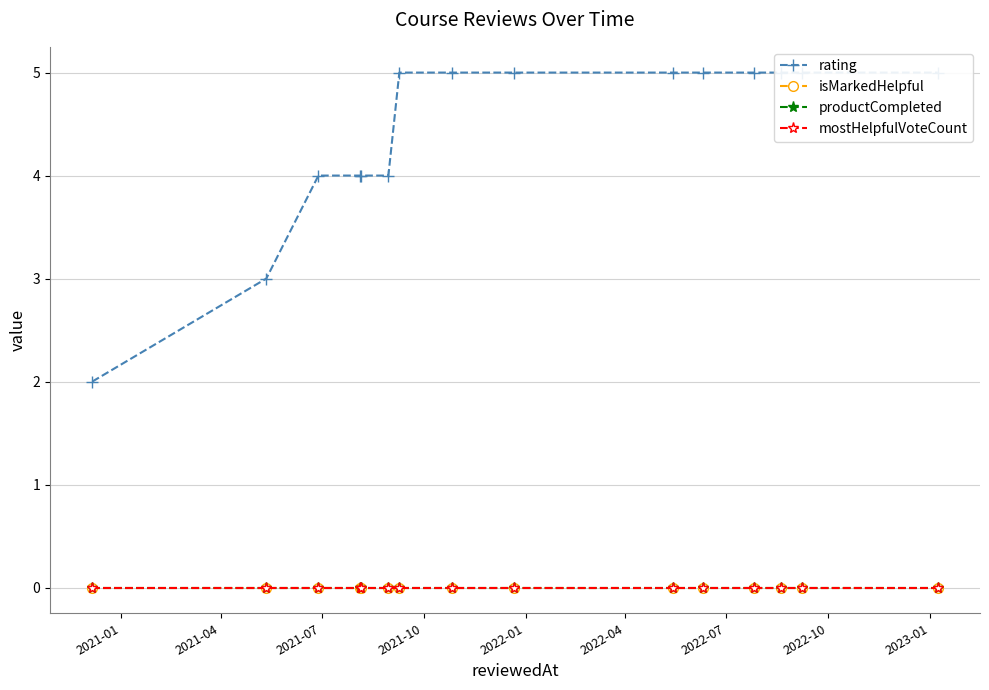

What are all the series names shown in the legend?

rating, isMarkedHelpful, productCompleted, mostHelpfulVoteCount